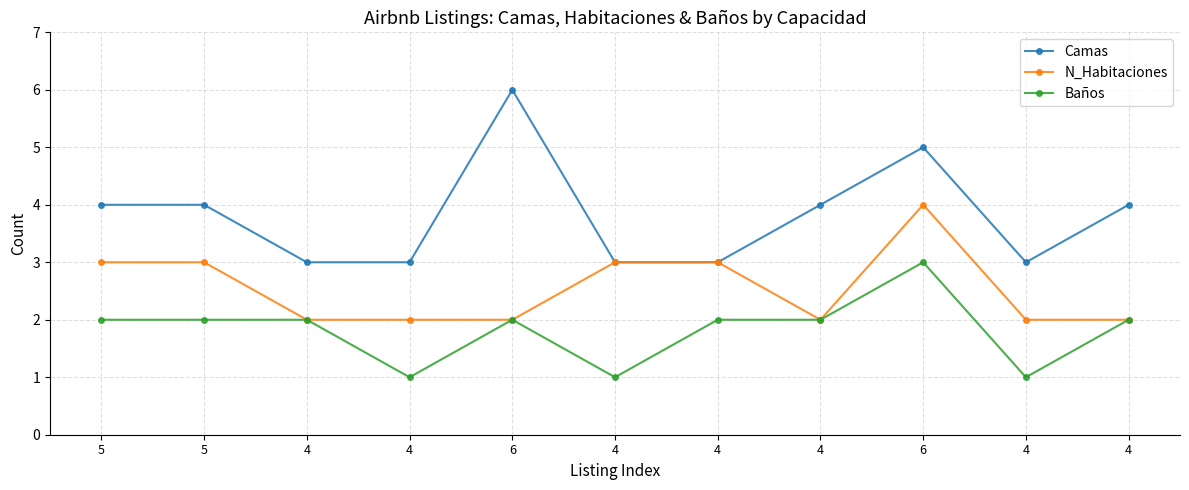

The Camas series shows 7 at 4. True or false?

False